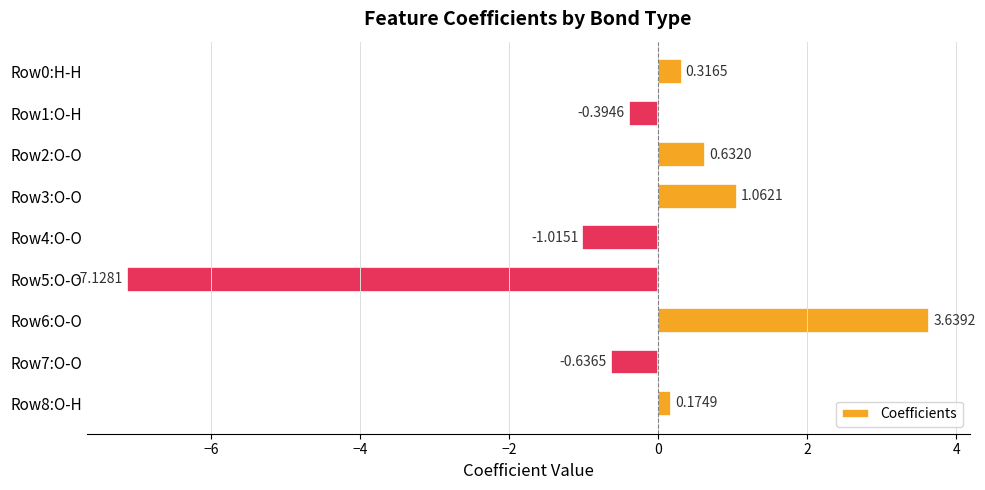

Between Row3:O-O and Row4:O-O, which is larger?

Row3:O-O